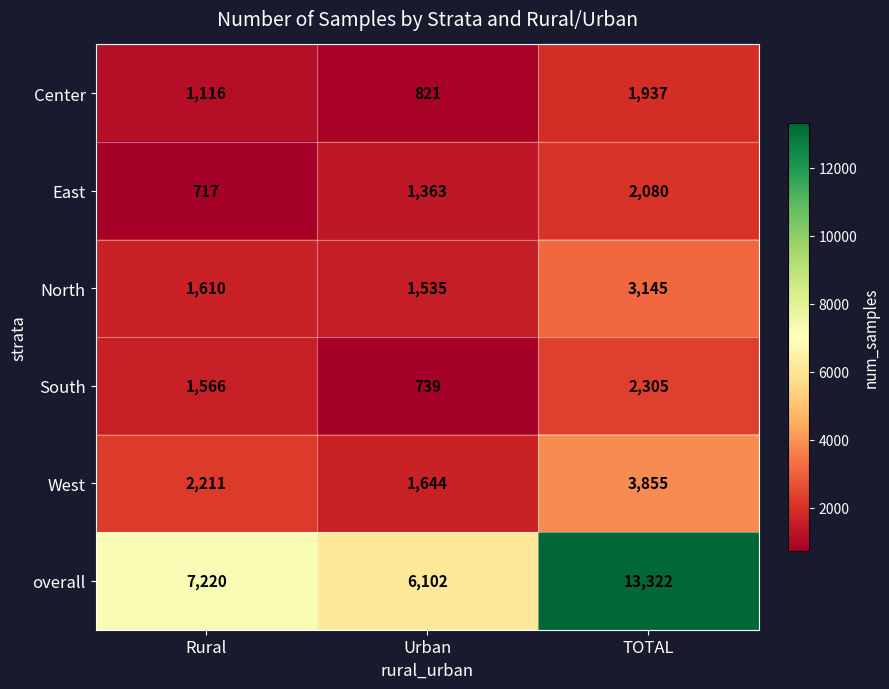

True or false: South has a value of 2305 at TOTAL.

True